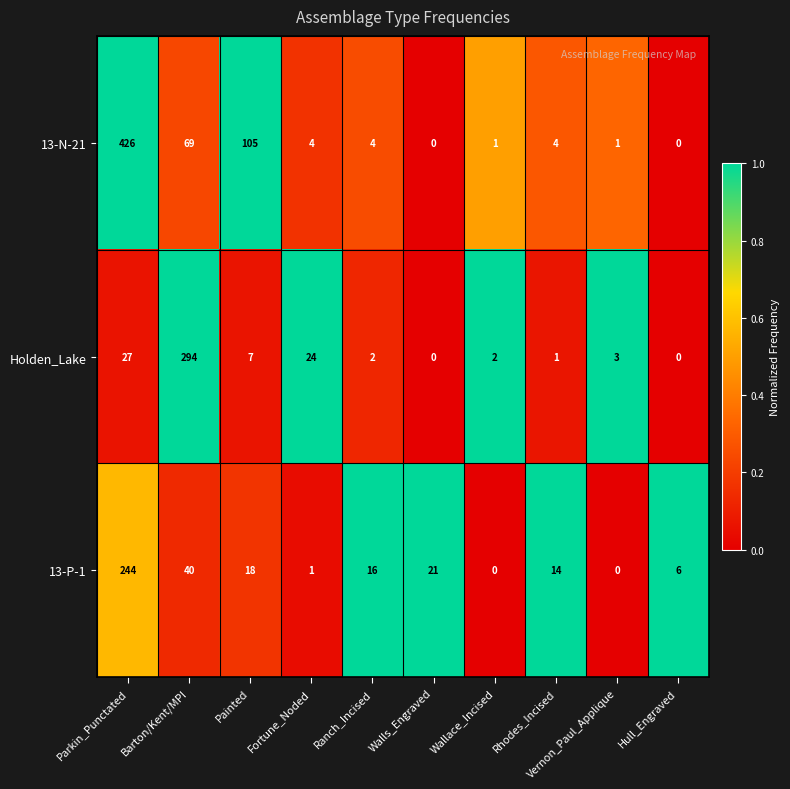

What is the spread (max minus min) of values at Rhodes_Incised?

13